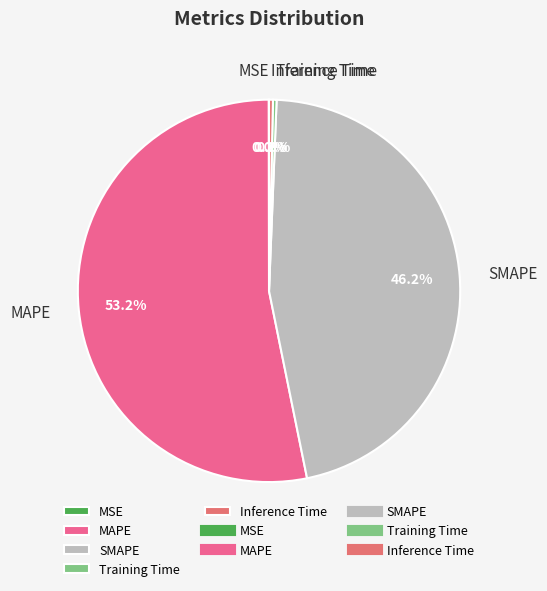

Do Training Time and MAPE together represent more than half of the pie?

Yes